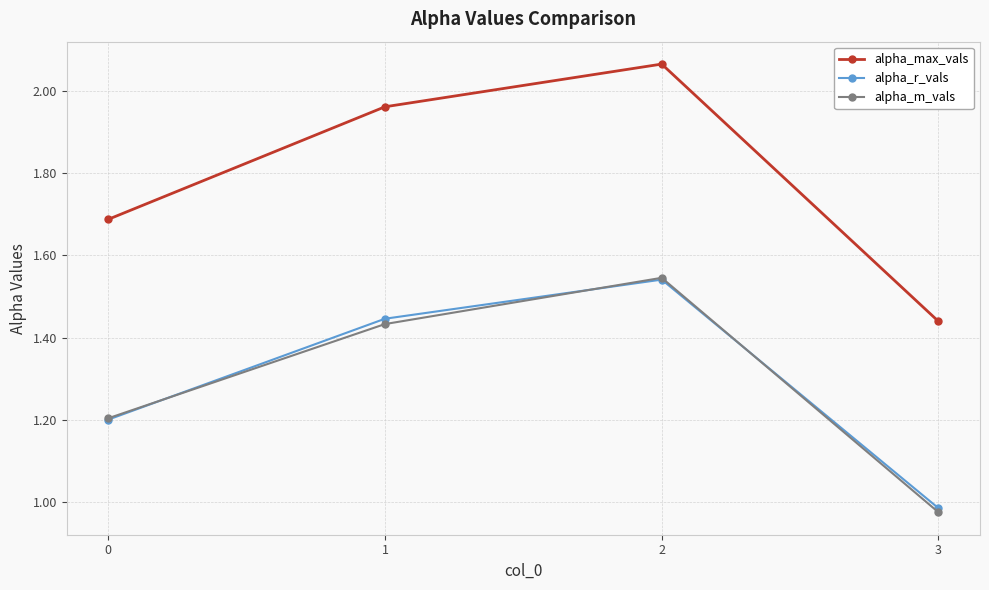

At which label does alpha_r_vals reach its minimum?

3